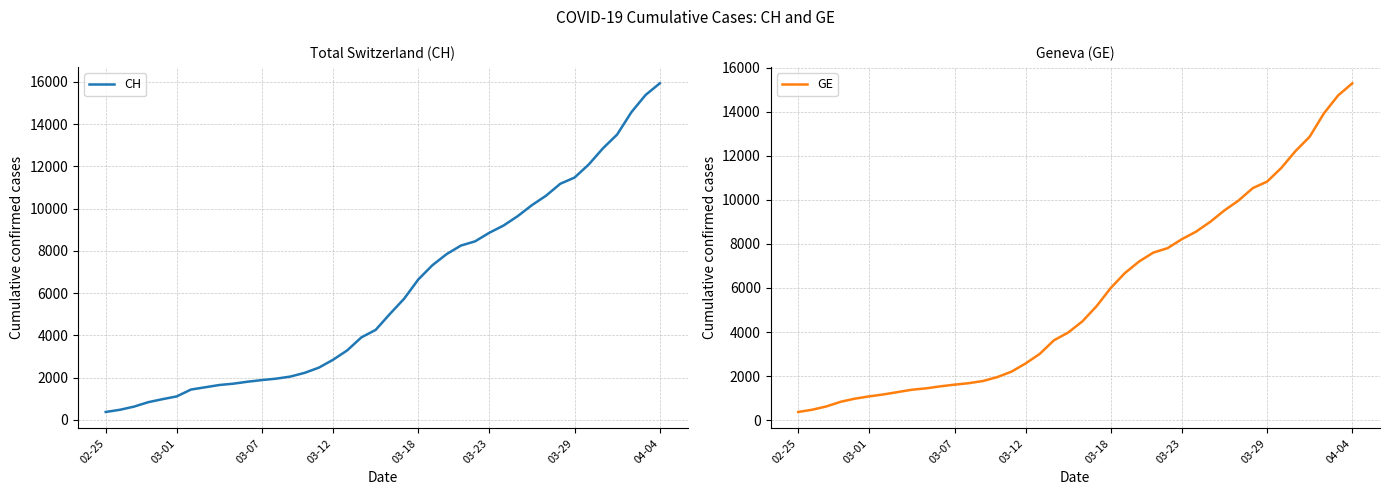

What is the difference between the second highest and minimum values in the CH series?

15000